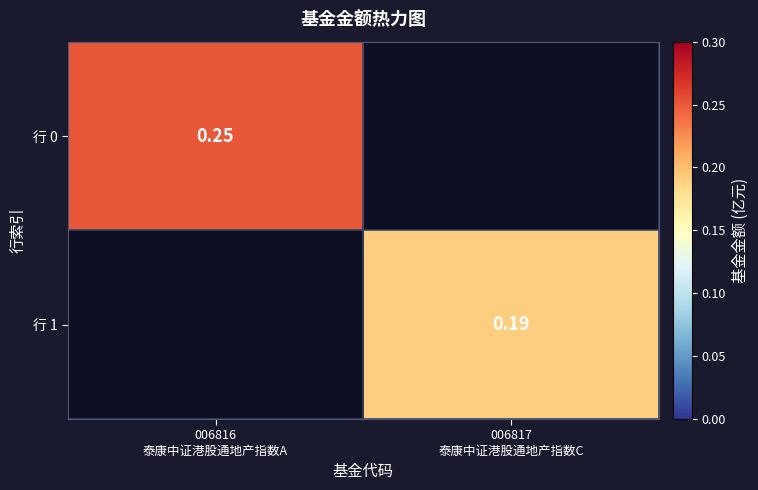

How many data points in 行 1 are above 0?

1